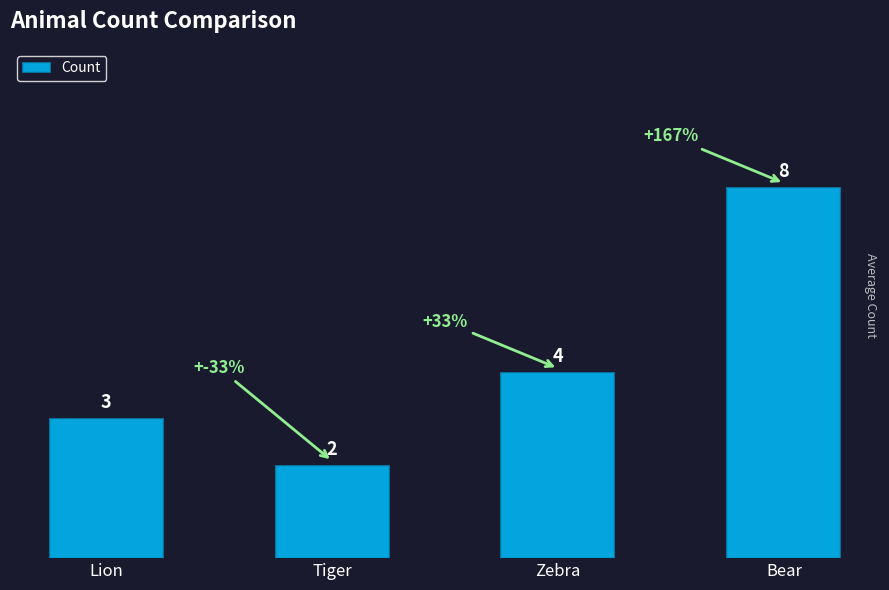

Reading left to right, extract all data points from this chart.

Lion=3	Tiger=2	Zebra=4	Bear=8